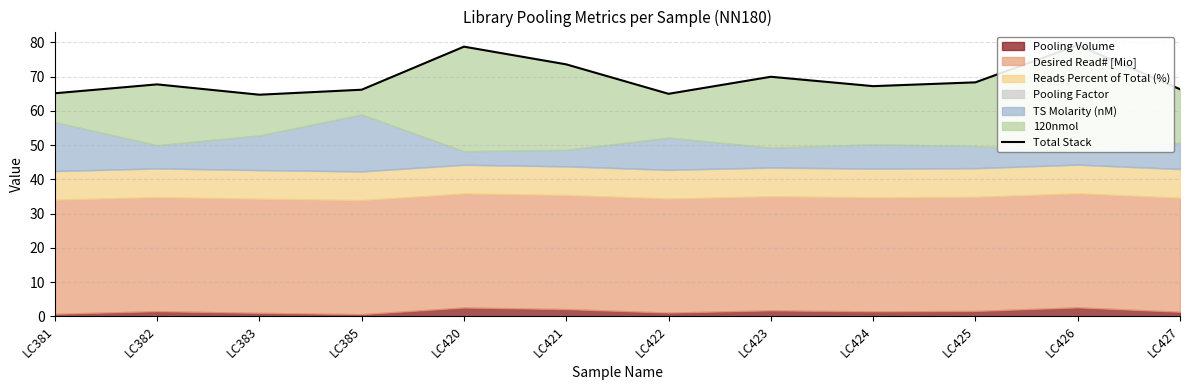

What is the ratio of the value at LC381 to the value at LC422?

1.0